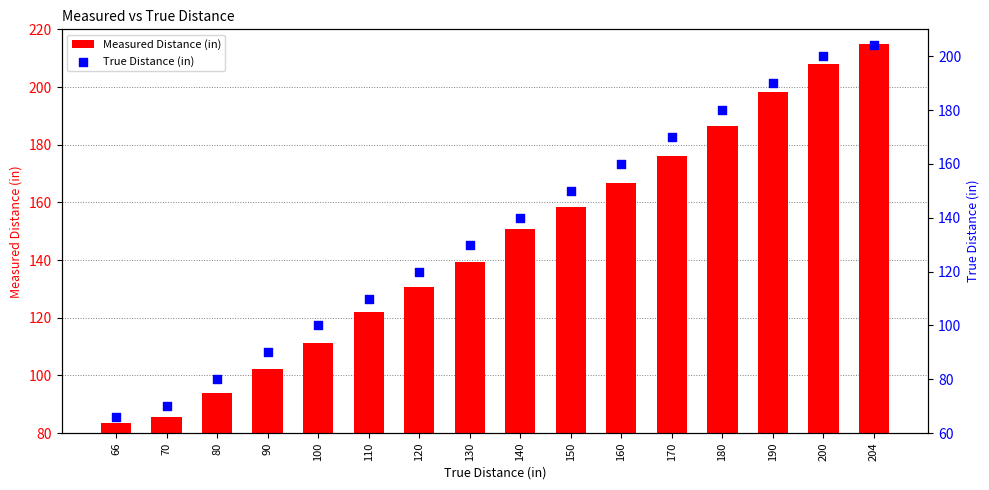

At which category is the sum across all series the highest?

204